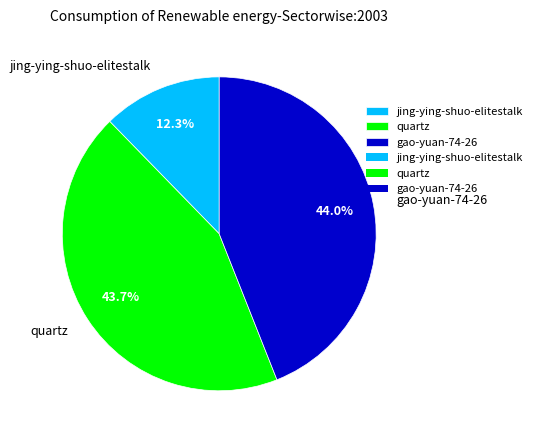

Is quartz the majority of the pie?

No